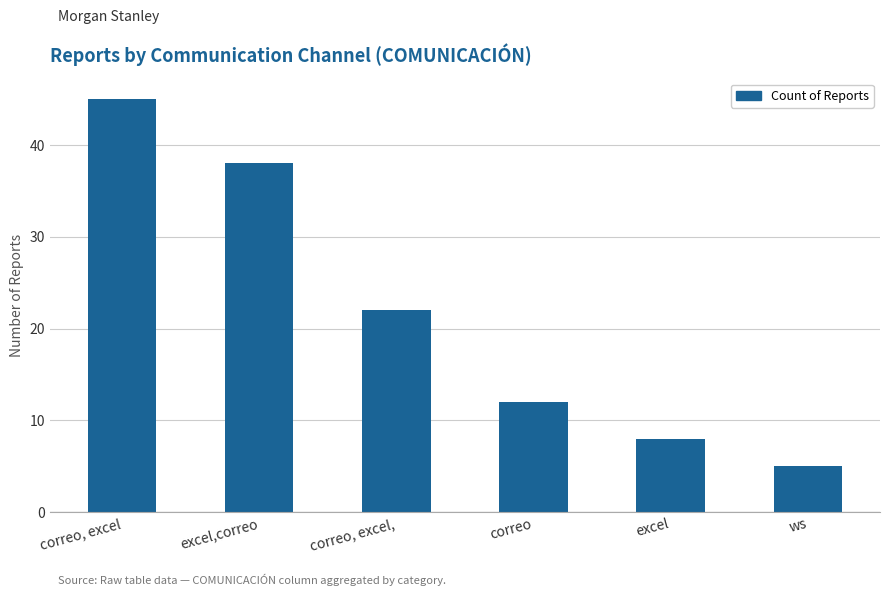

What position from the right is correo, excel?

6